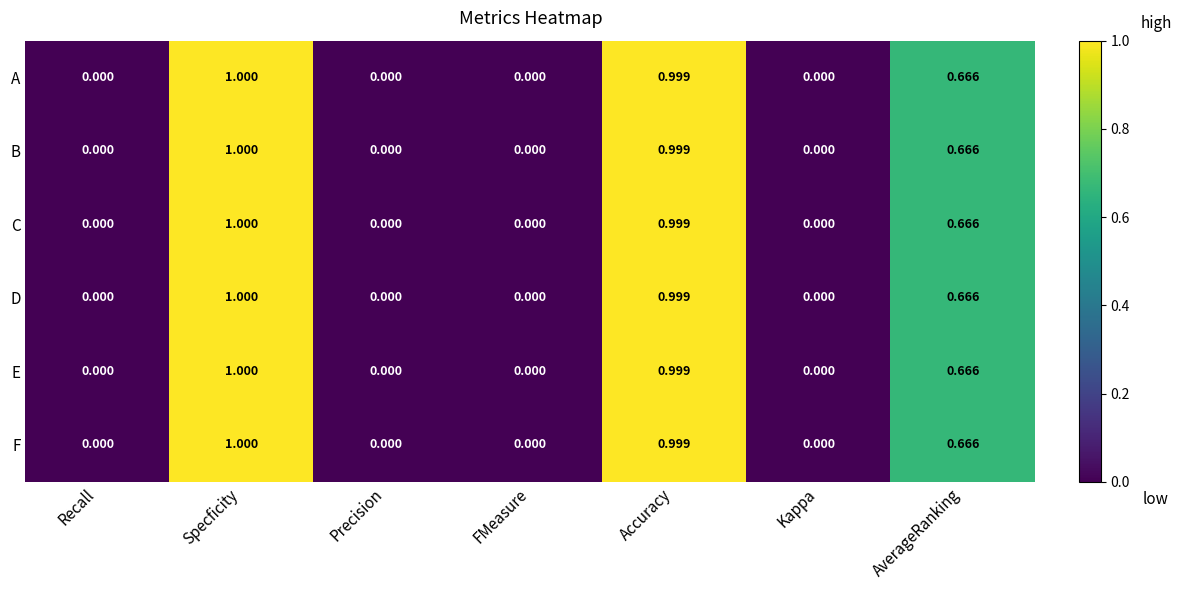

Which label corresponds to the largest value in the chart?

Specficity